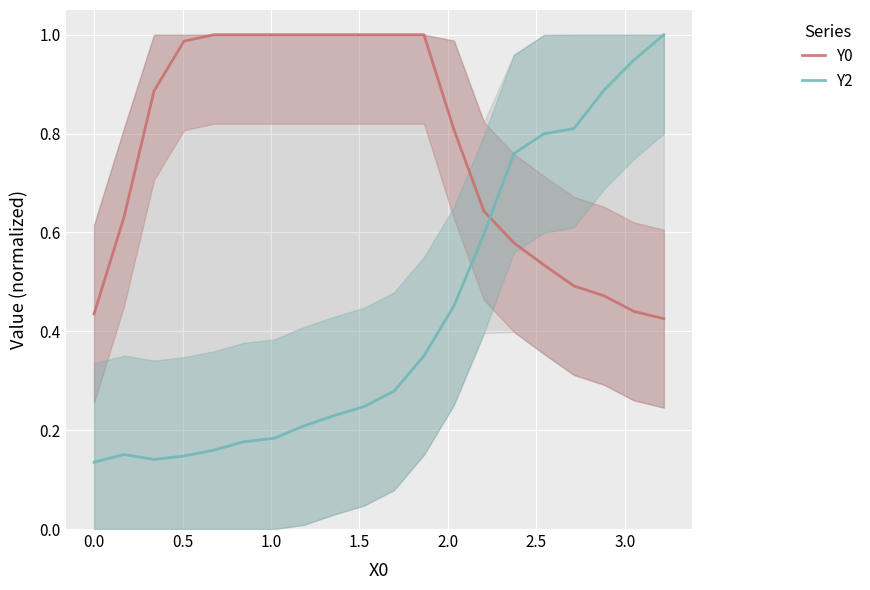

At how many categories does at least one series exceed 0?

20